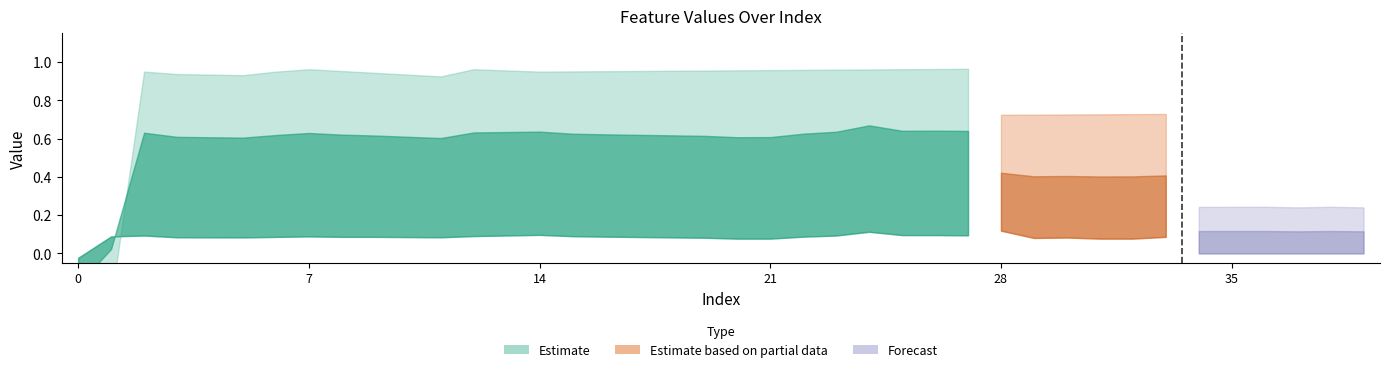

What is the minimum value shown in the chart?

-0.2